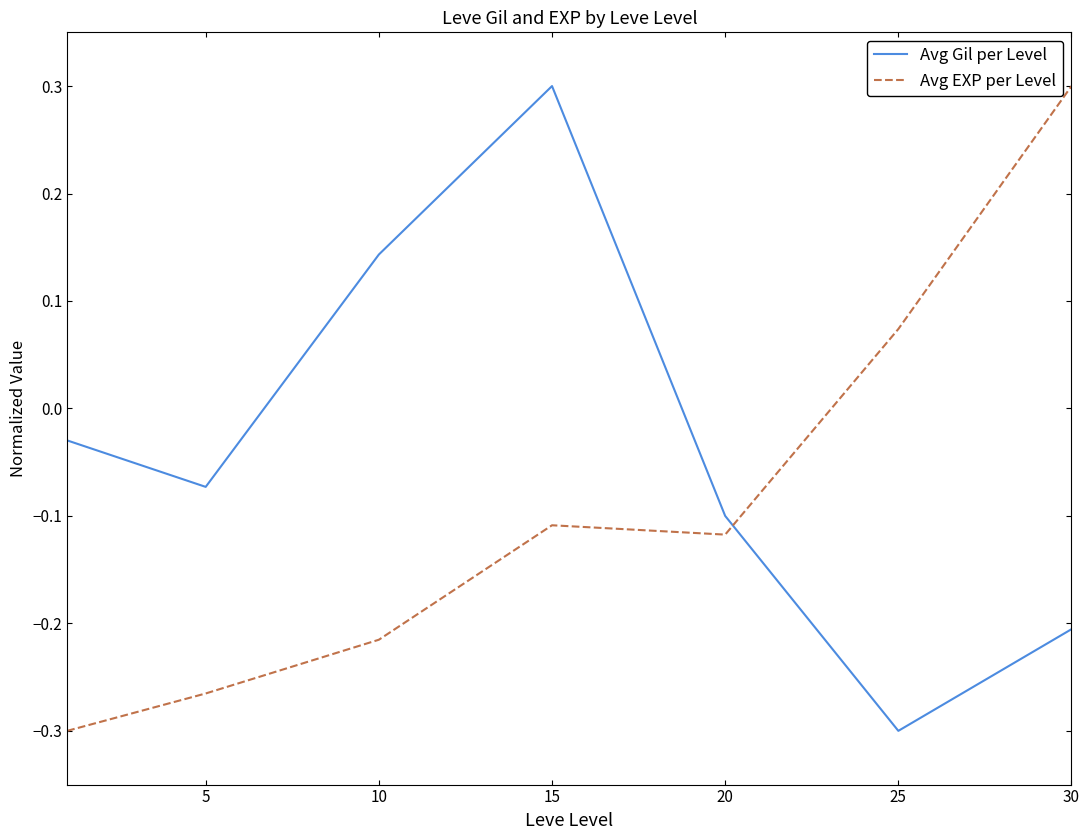

Which series ends up on top after the final intersection of Avg Gil per Level and Avg EXP per Level?

Avg EXP per Level